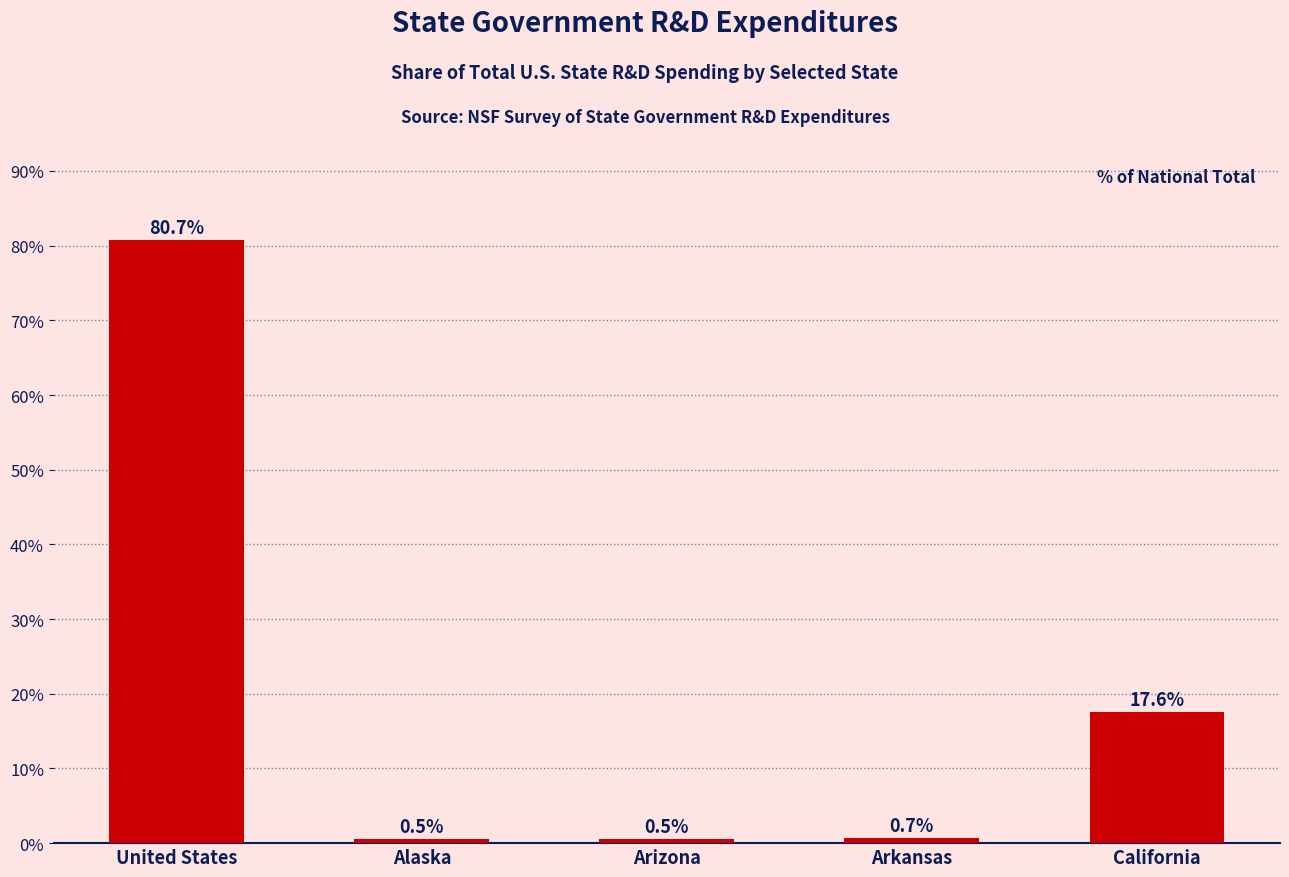

Which has a higher value, United States or Arkansas?

United States